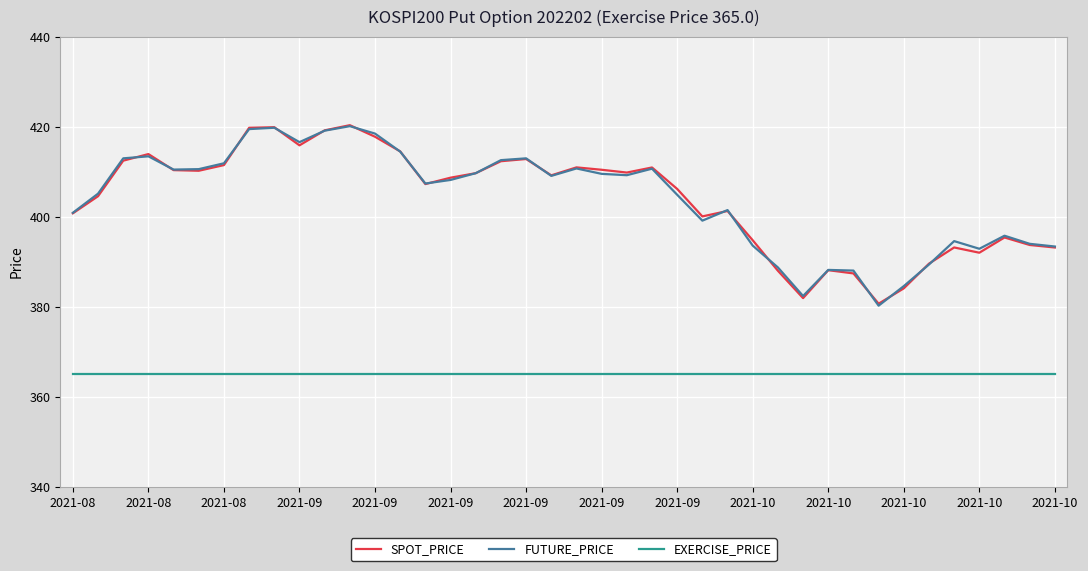

True or false: EXERCISE_PRICE and FUTURE_PRICE cross at least once.

False